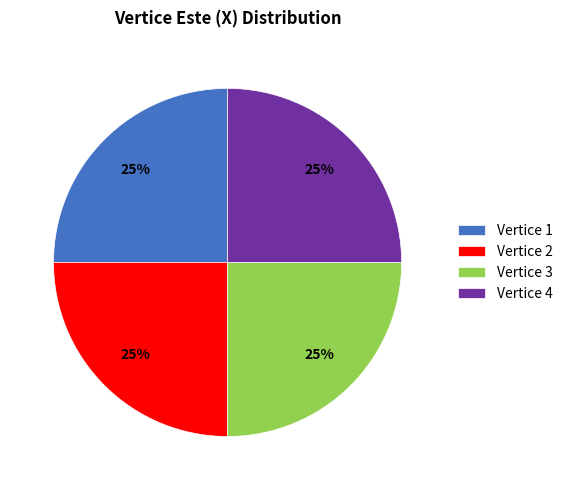

How many slices are in this pie chart?

4